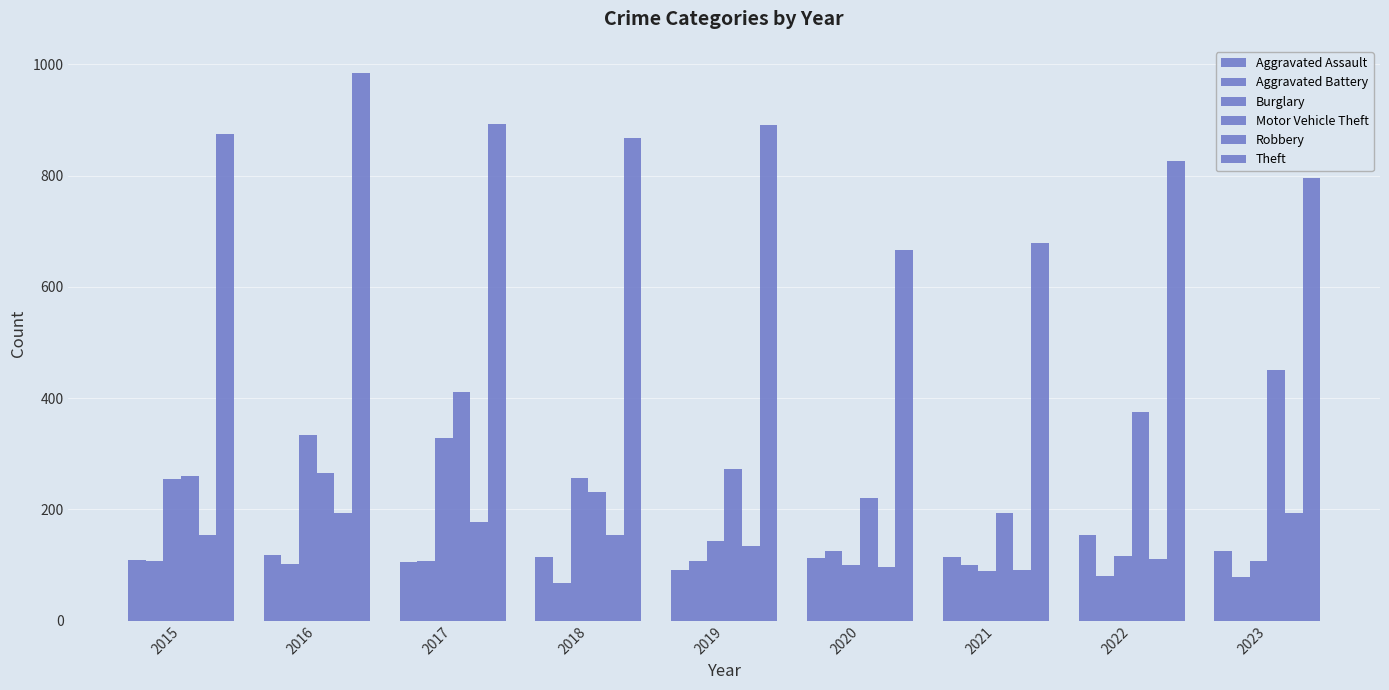

Which category has the lowest value in the Robbery series?

2021